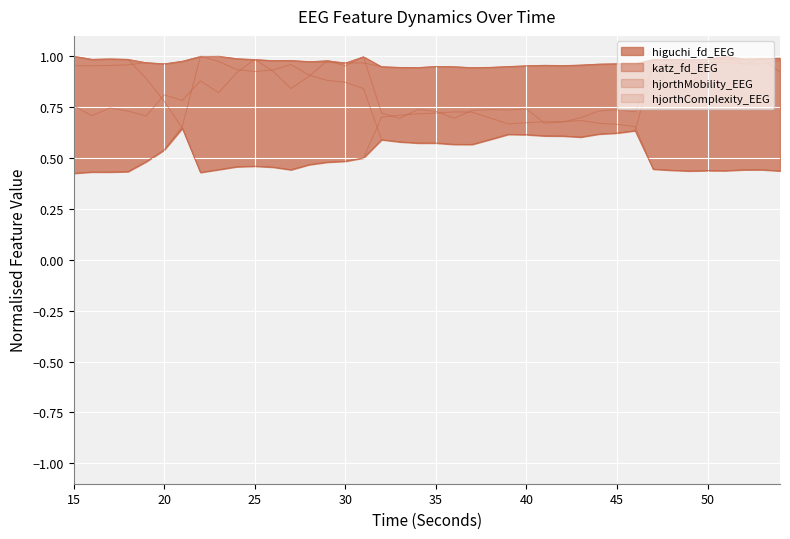

How many data points does each series have?

40